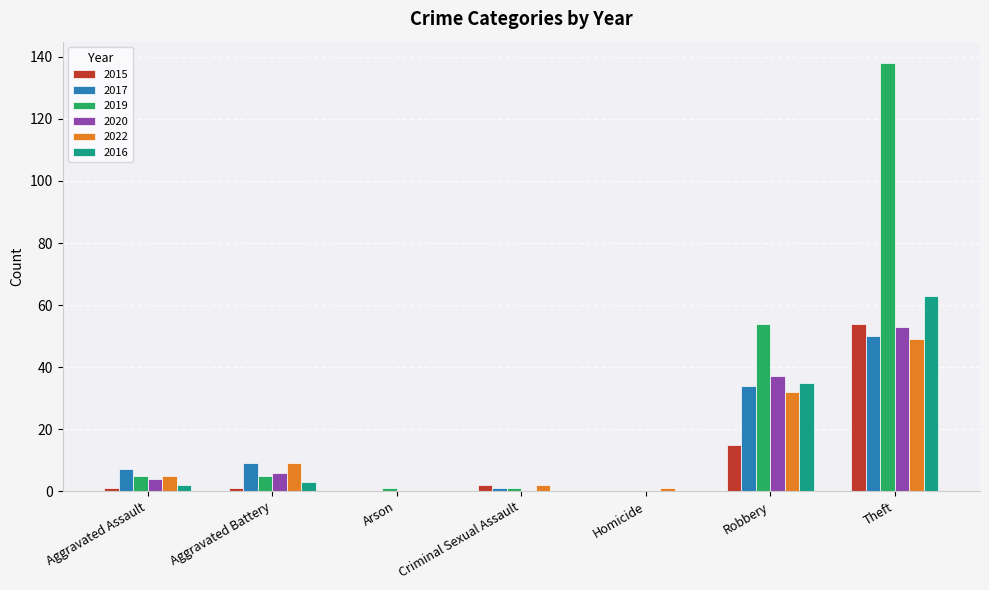

Reading left to right, list all the values displayed in this chart.

2015: Aggravated Assault=1	Aggravated Battery=1	Arson=0	Criminal Sexual Assault=2	Homicide=0	Robbery=15	Theft=54
2017: Aggravated Assault=7	Aggravated Battery=9	Arson=0	Criminal Sexual Assault=1	Homicide=0	Robbery=34	Theft=50
2019: Aggravated Assault=5	Aggravated Battery=5	Arson=1	Criminal Sexual Assault=1	Homicide=0	Robbery=54	Theft=138
2020: Aggravated Assault=4	Aggravated Battery=6	Arson=0	Criminal Sexual Assault=0	Homicide=0	Robbery=37	Theft=53
2022: Aggravated Assault=5	Aggravated Battery=9	Arson=0	Criminal Sexual Assault=2	Homicide=1	Robbery=32	Theft=49
2016: Aggravated Assault=2	Aggravated Battery=3	Arson=0	Criminal Sexual Assault=0	Homicide=0	Robbery=35	Theft=63